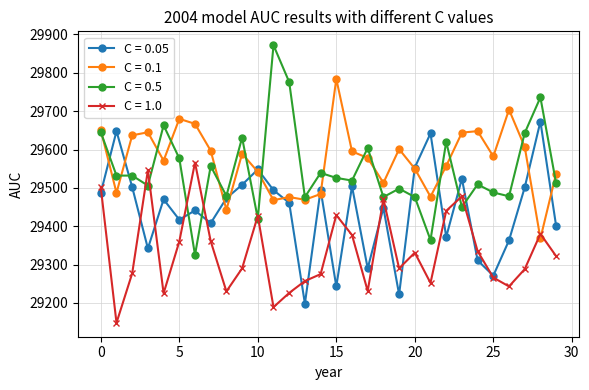

True or false: C = 0.5 has more than 0 interior local peaks.

True